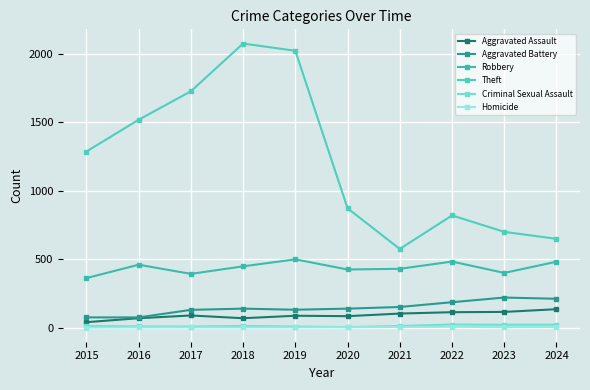

What is the total value across all series at 2023?

1453